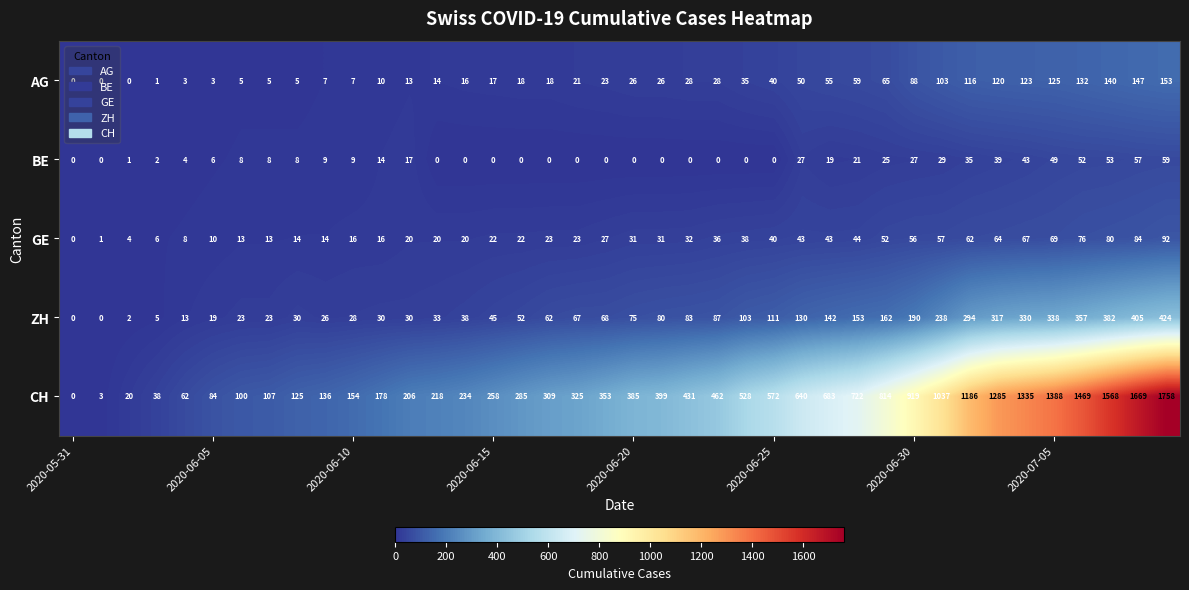

Which series has the largest range (max minus min)?

CH